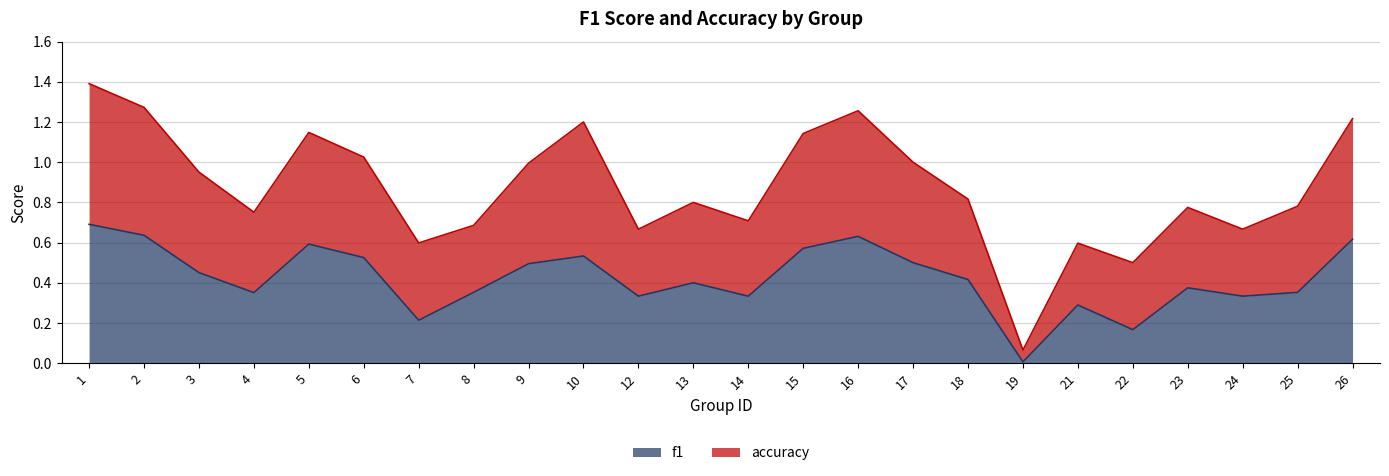

The value of f1 at 17 is 0.9. True or false?

False